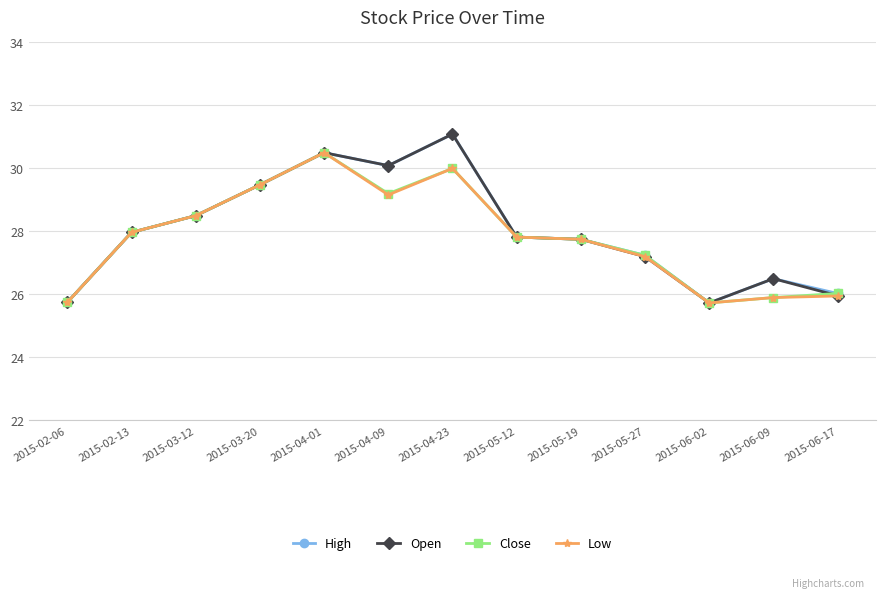

At which label is Low closest to 28?

2015-02-13